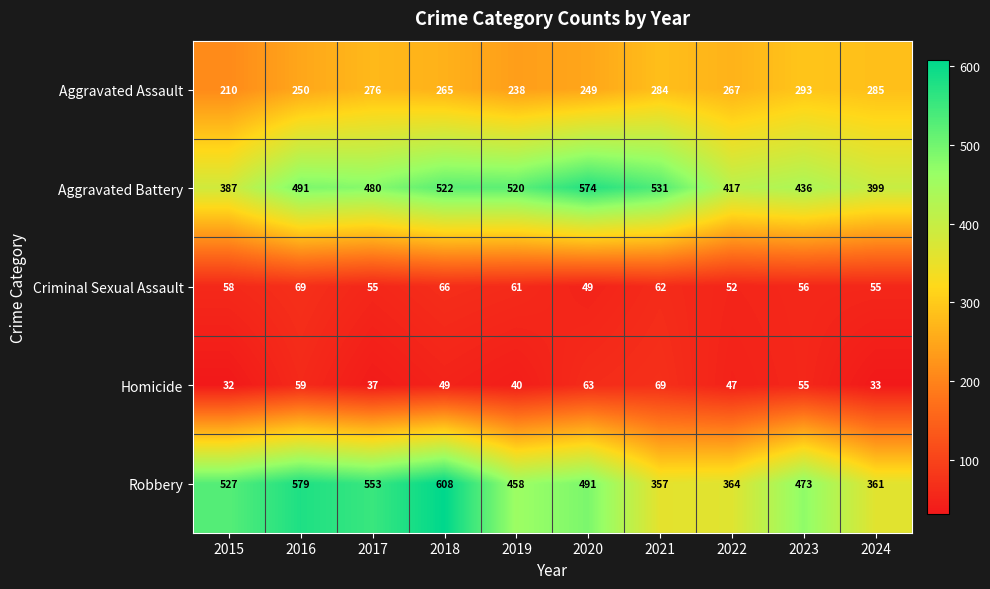

True or false: Criminal Sexual Assault has a value of 84 at 2020.

False